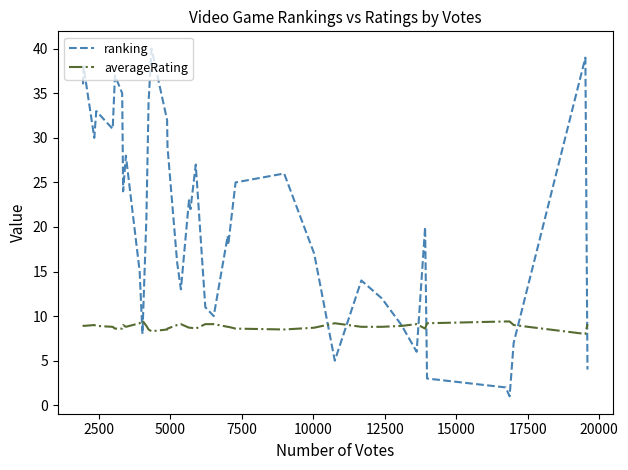

Which series has the widest spread of values?

ranking